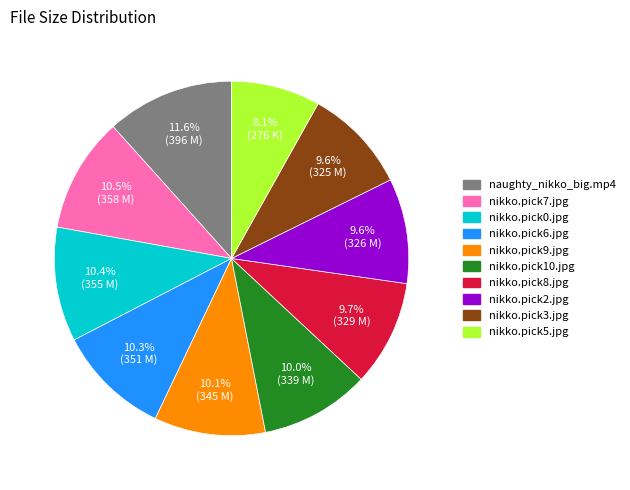

How many slices are in this pie chart?

10